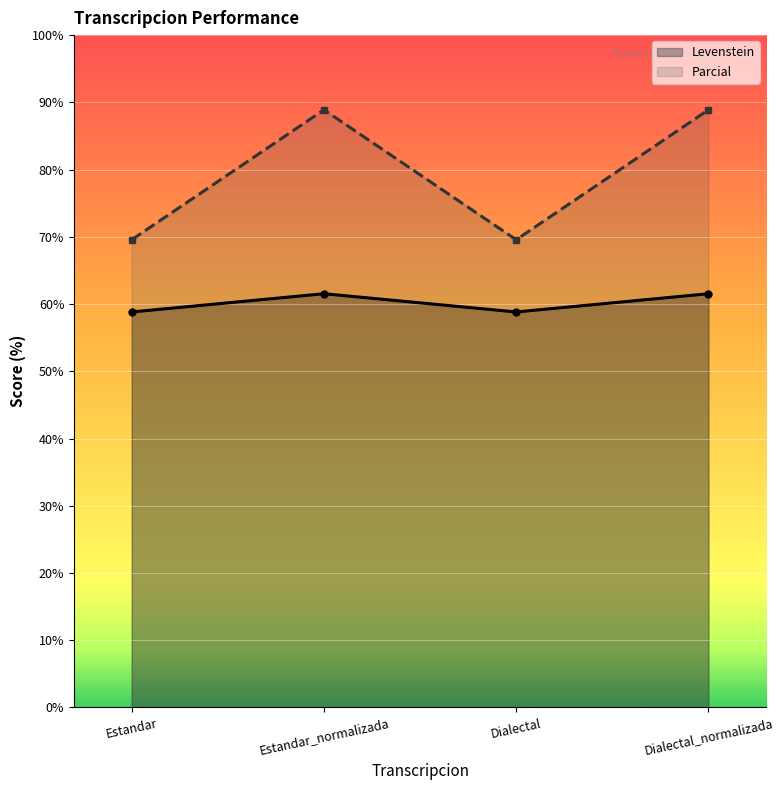

How many series are shown in this chart?

2